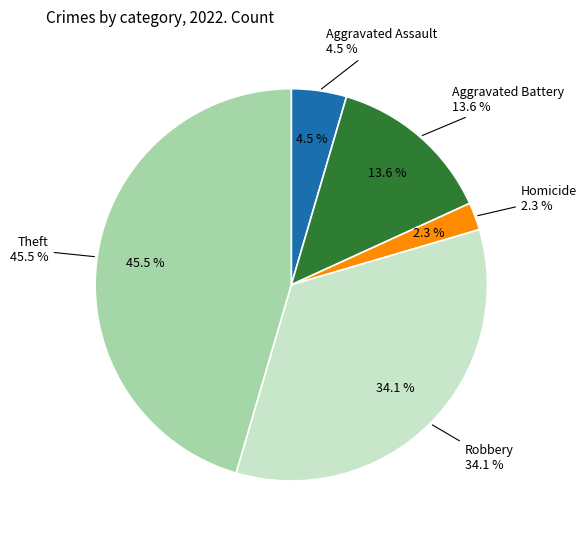

True or false: Homicide accounts for 2% of the total.

True